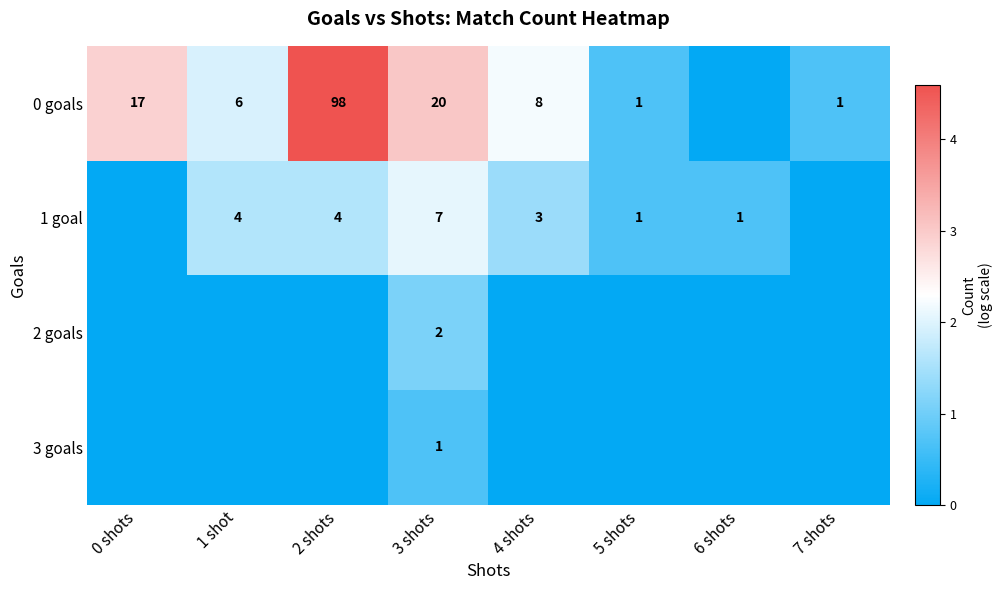

Which series has the largest total across all categories?

0 goals